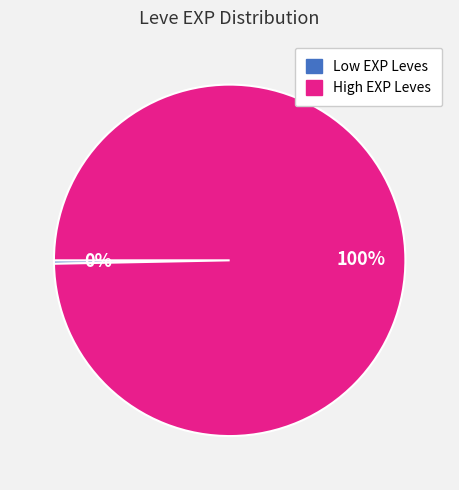

How many segments does this pie chart have?

2